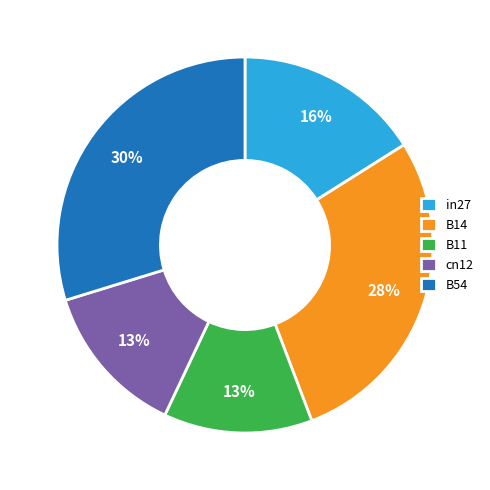

The B14 slice represents 28% of the pie. True or false?

True